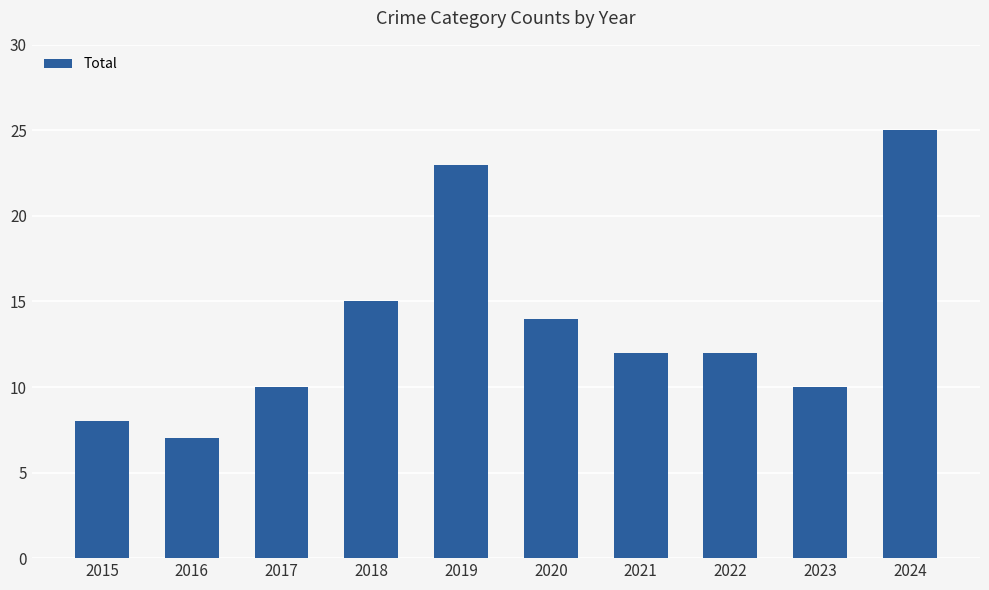

What is the difference between the second highest and second lowest values?

15